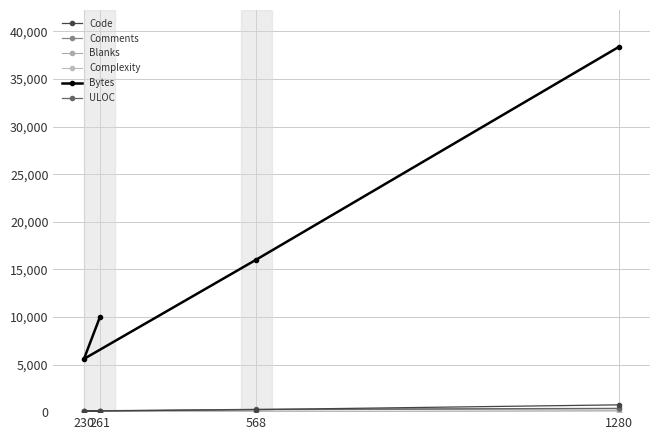

The value of Comments at 230 is 153. True or false?

False